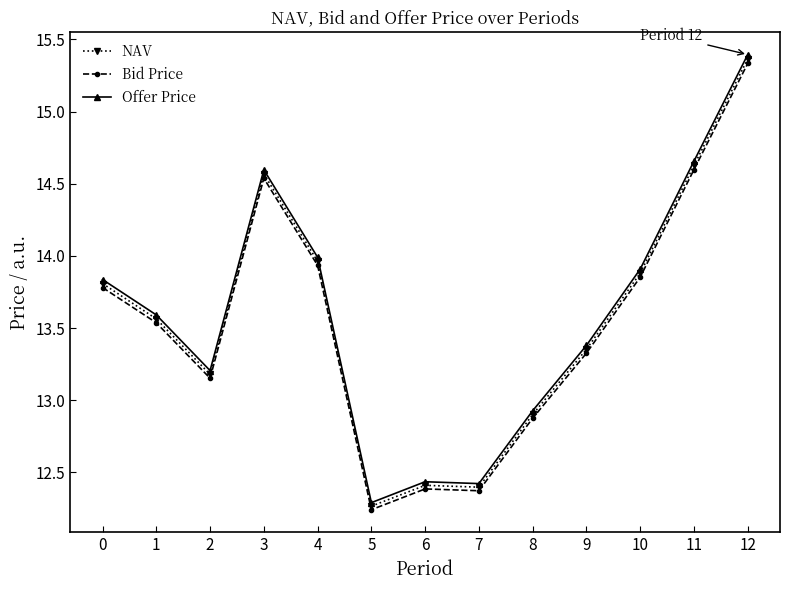

Which series changed the most between 2 and 8?

Offer Price